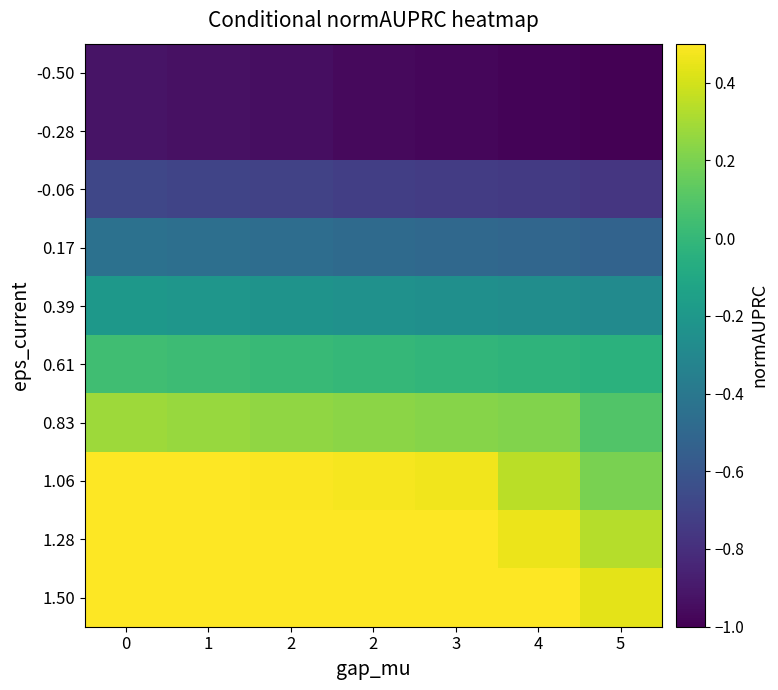

Which label corresponds to the smallest value in the chart?

5